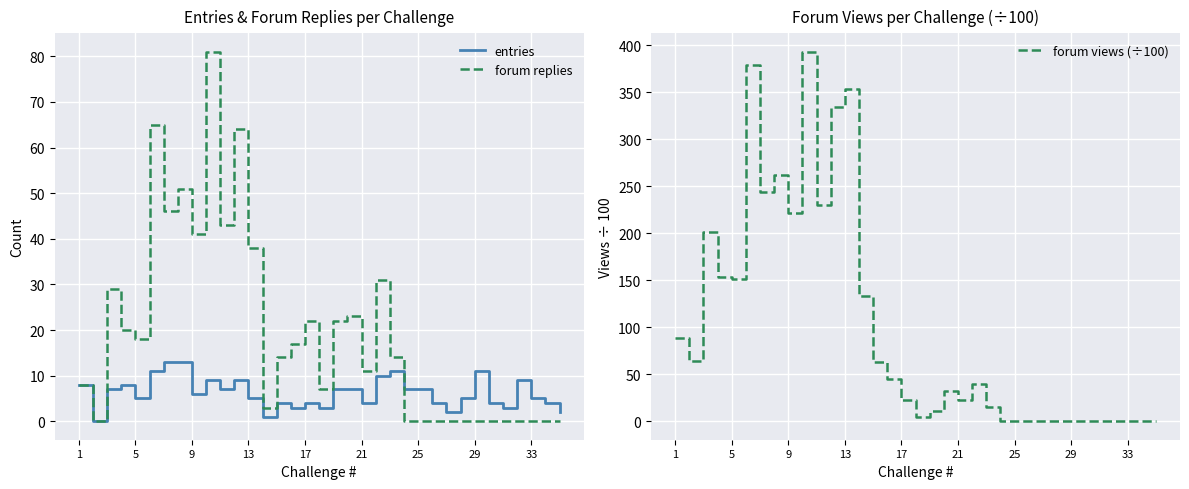

The forum replies series shows 18 at 5. True or false?

True